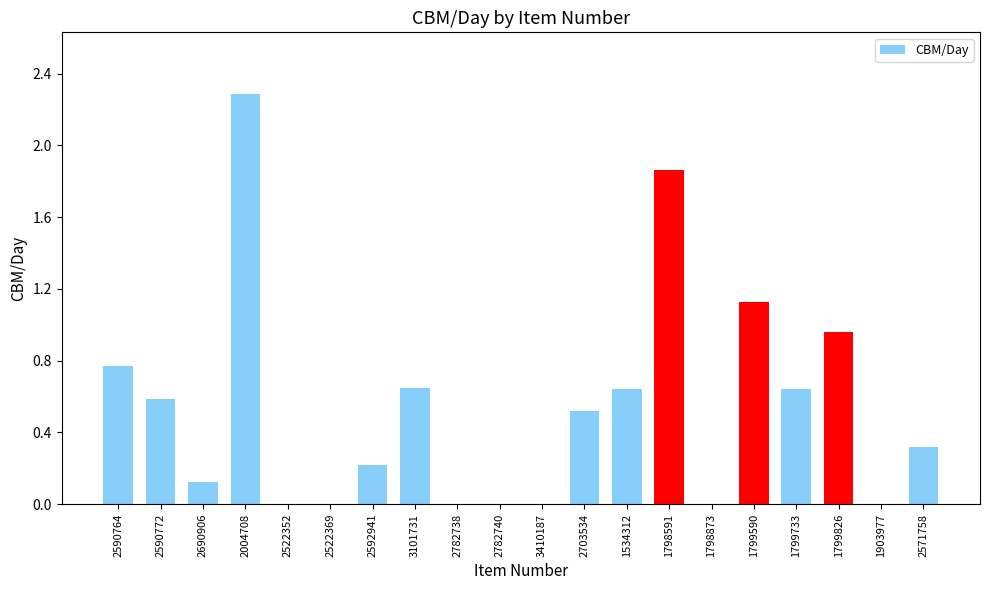

What is the sum of the values at 1903977 and 2690906?

0.1